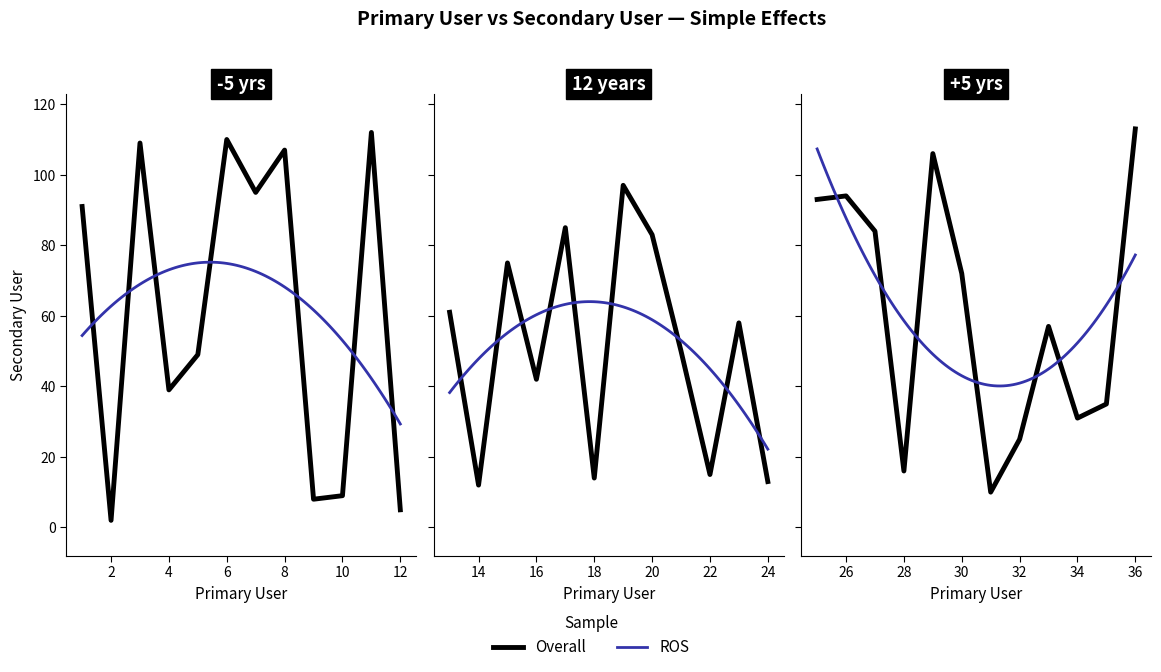

Rank the categories by value from lowest to highest.

2, 12, 9, 10, 31, 14, 24, 18, 22, 28, 32, 34, 35, 4, 16, 5, 21, 33, 23, 13, 30, 15, 20, 27, 17, 1, 25, 26, 7, 19, 29, 8, 3, 6, 11, 36